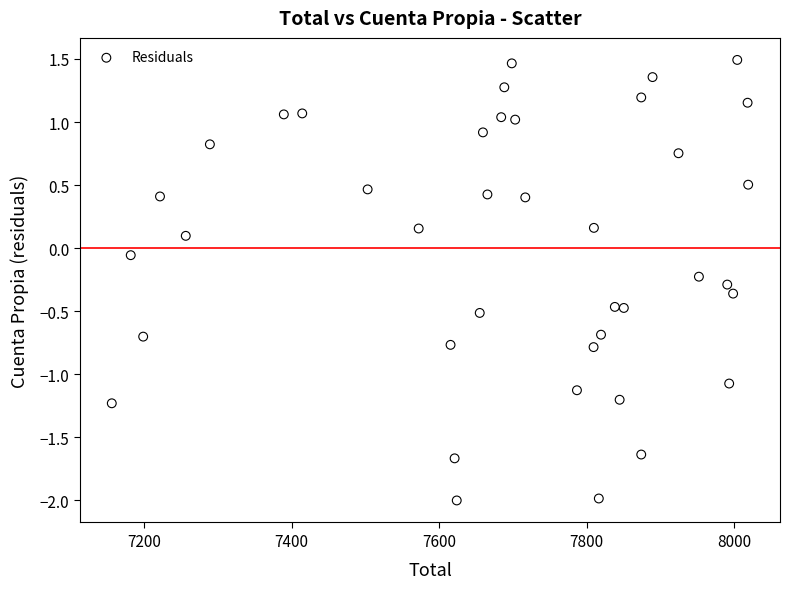

What is the range of Y values (max minus min)?

3.5